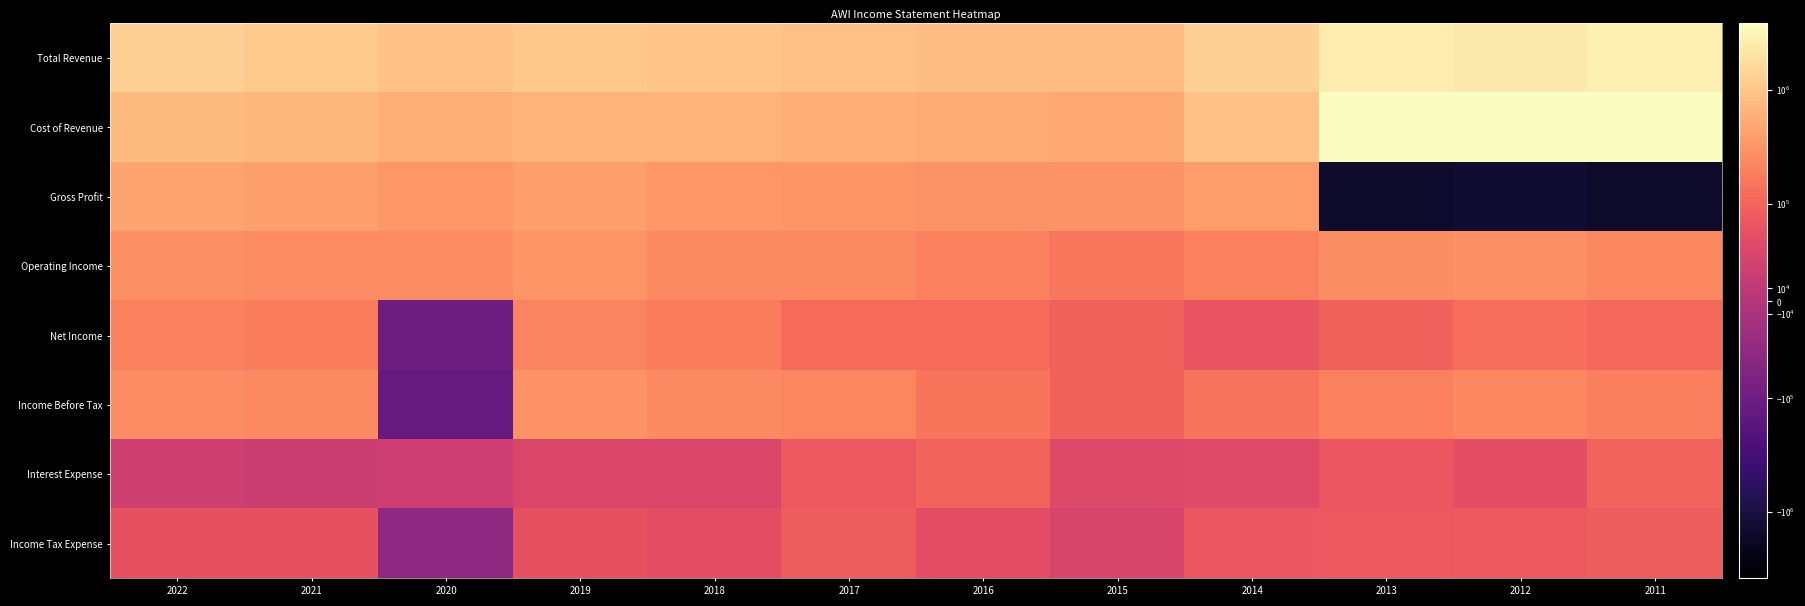

What is the total value across all series at 2014?

3113800